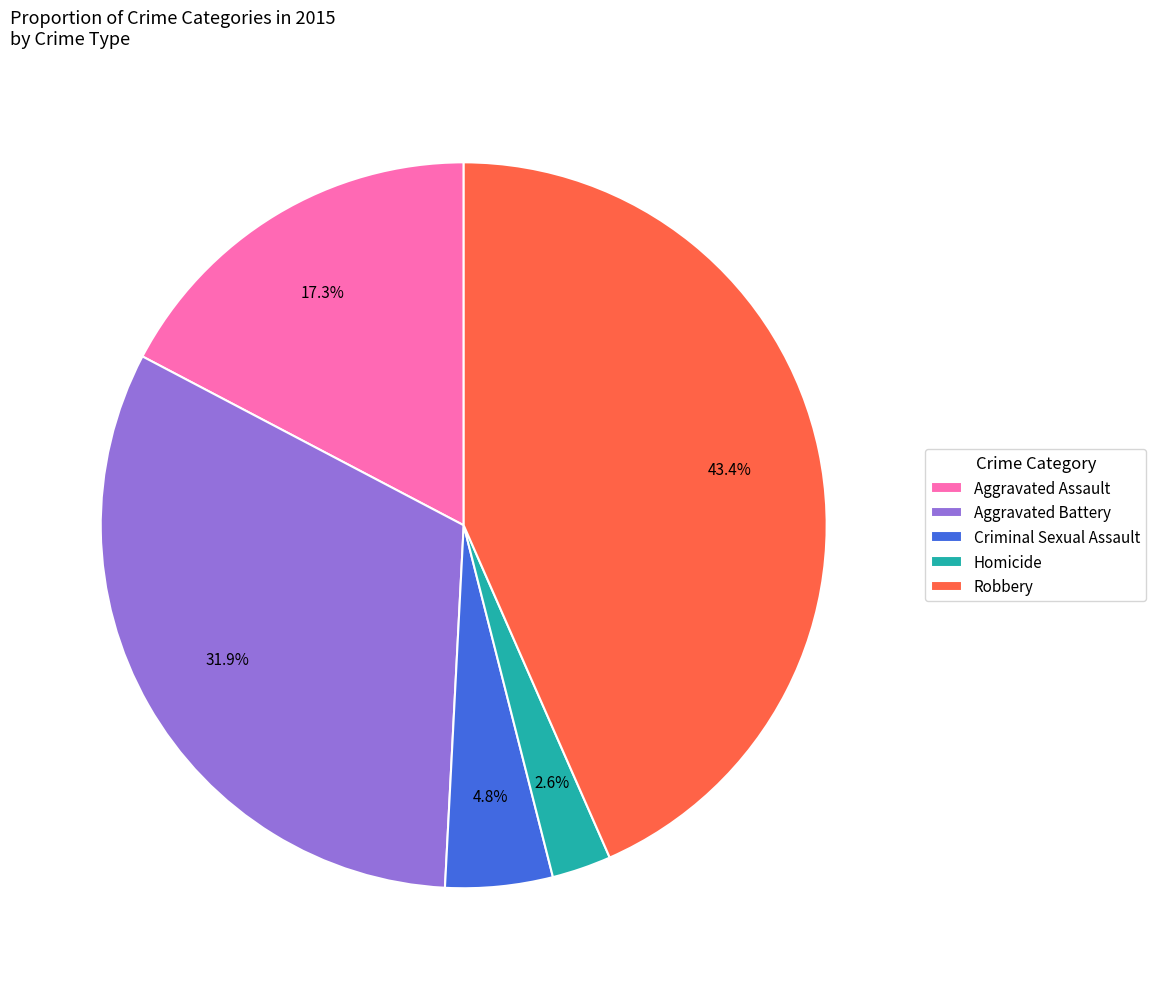

To the nearest percent, what is the difference between the Aggravated Assault and Robbery slice percentages?

26%